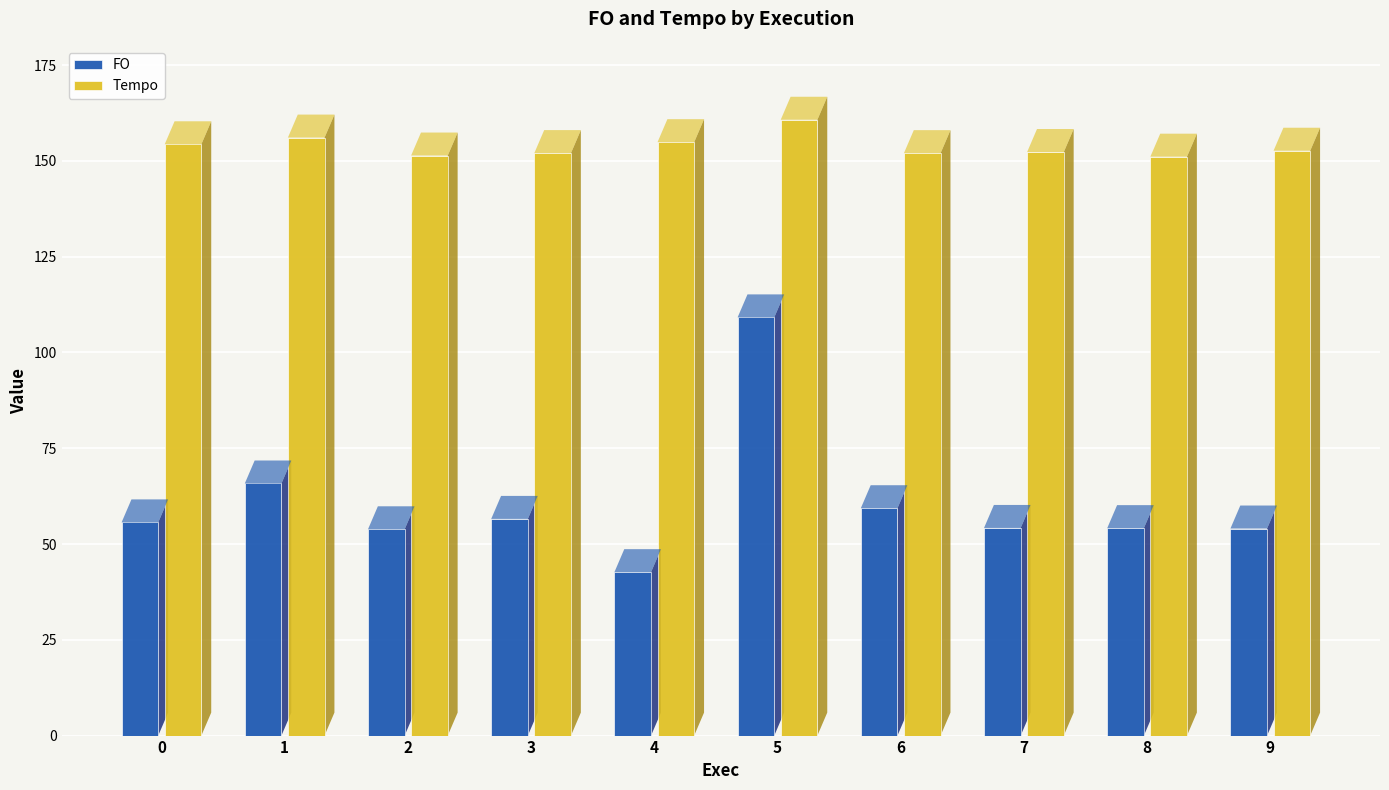

Read the Tempo value at 2.

151.4